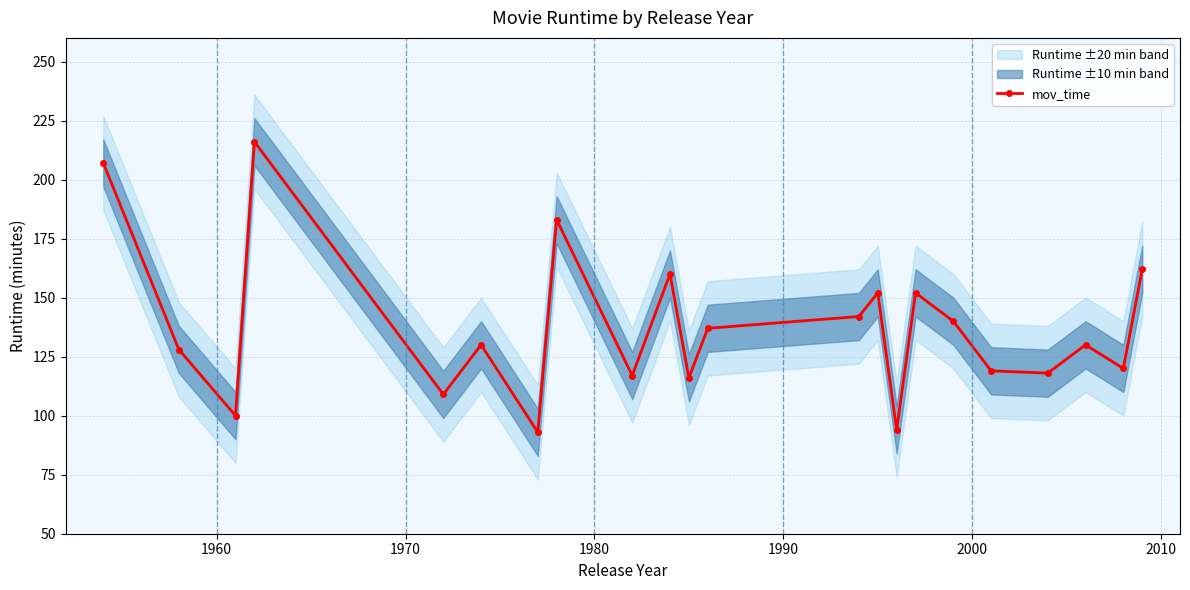

In mov_time, how many points are lower than both neighbors (excluding endpoints)?

8